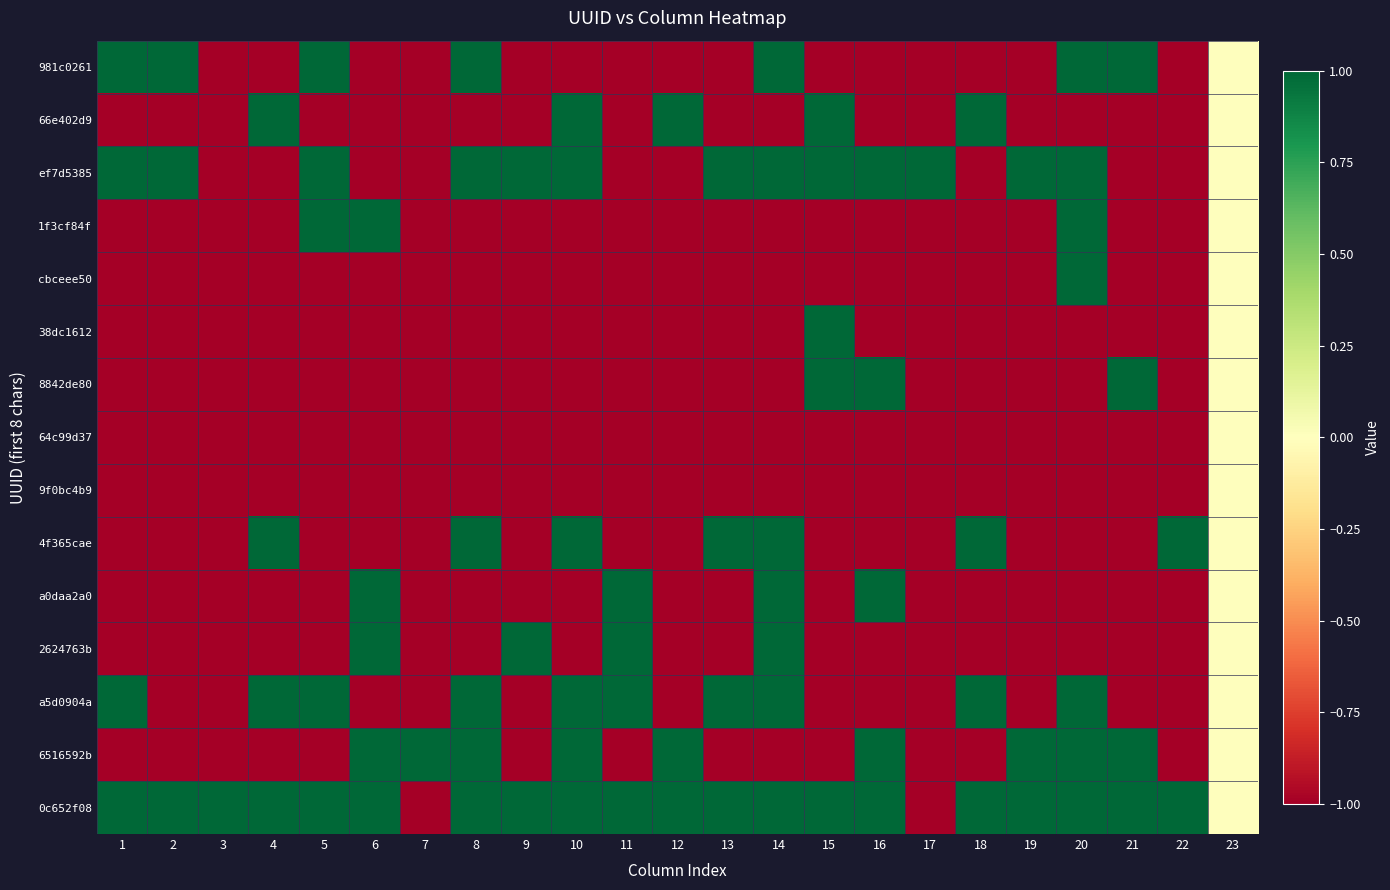

Which series changed the most between 13 and 15?

66e402d9